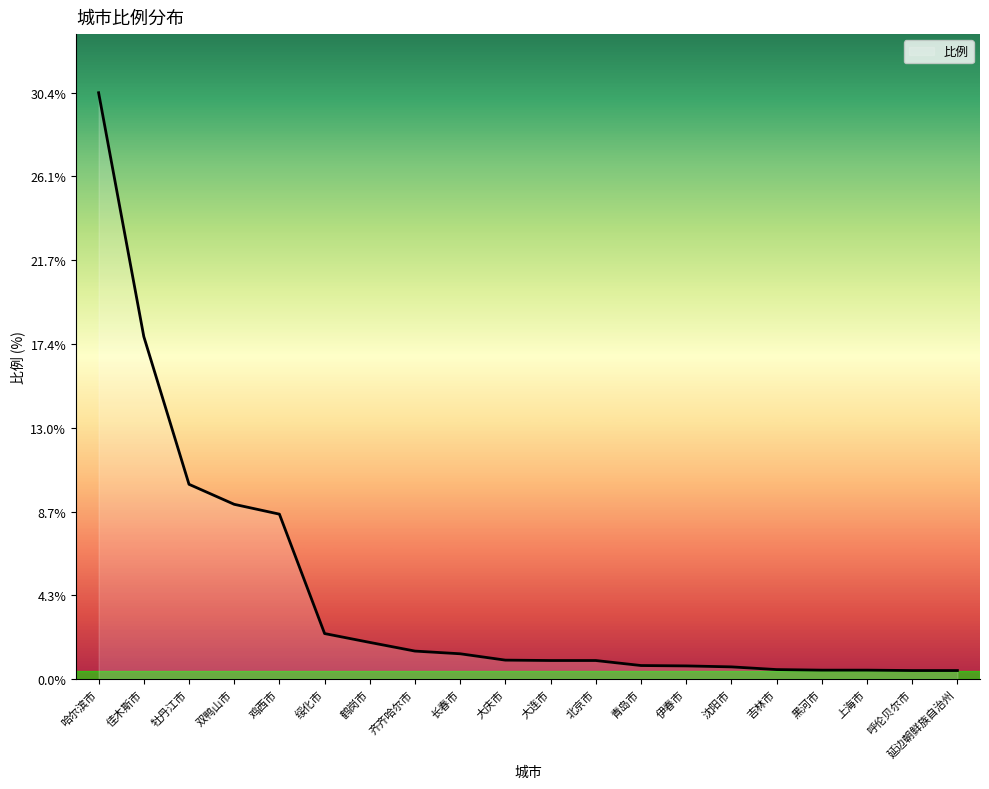

The chart shows a value of 30.4 at 哈尔滨市. True or false?

True